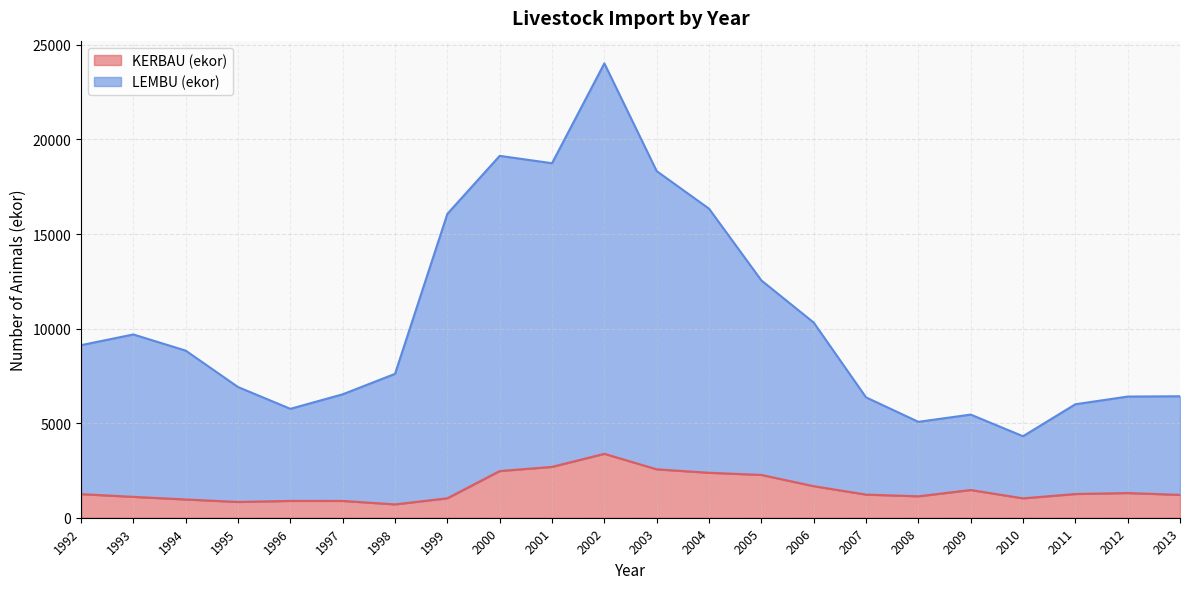

What is the value of the KERBAU (ekor) point at the 1st from the left?

1247